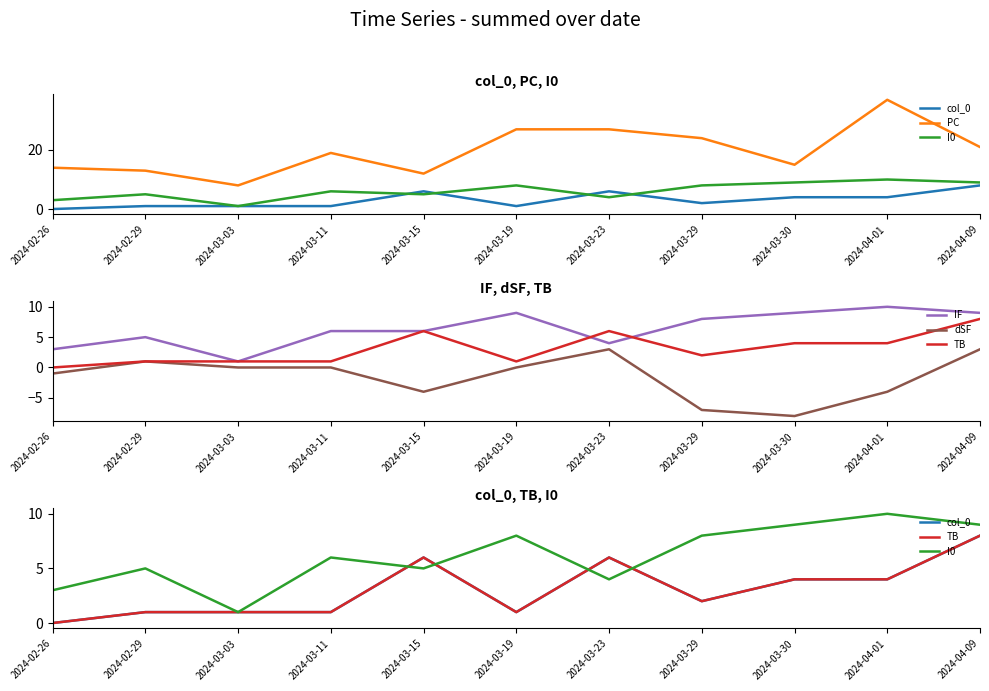

Is it true that dSF equals 0 at 2024-02-26?

False